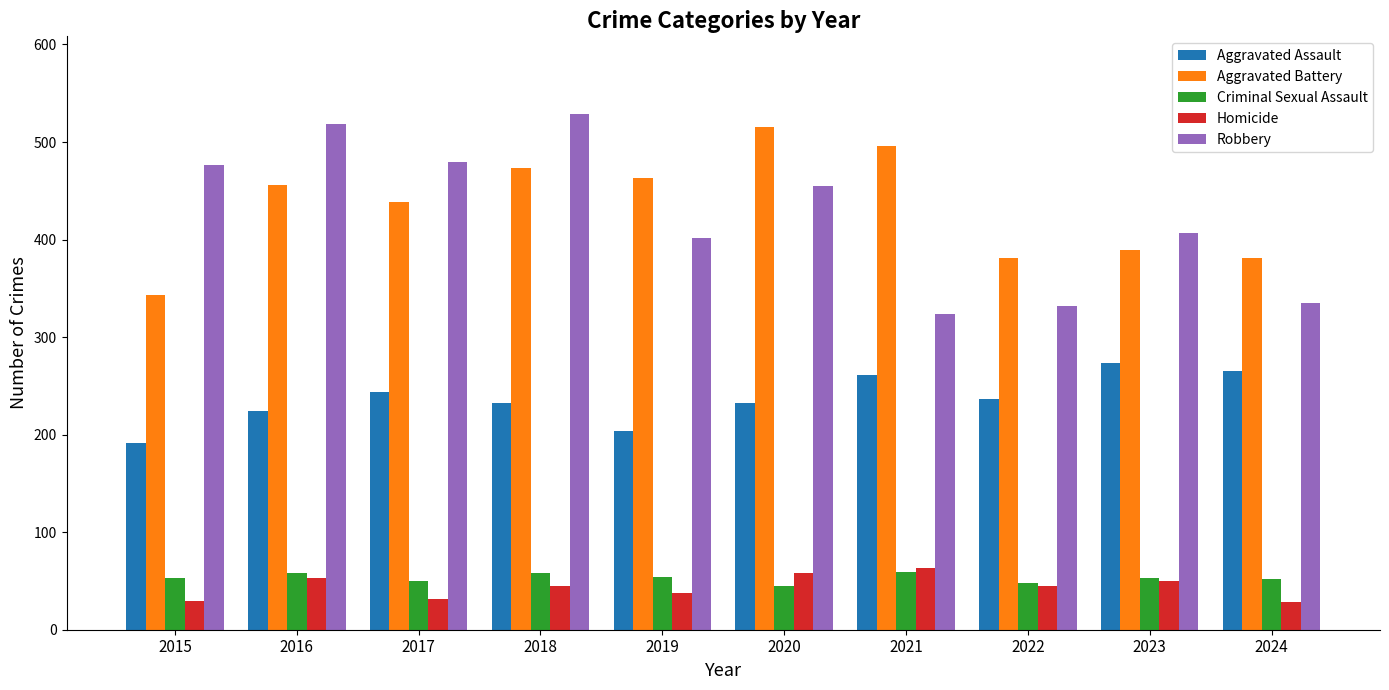

Is it true that Criminal Sexual Assault equals 94 at 2015?

False